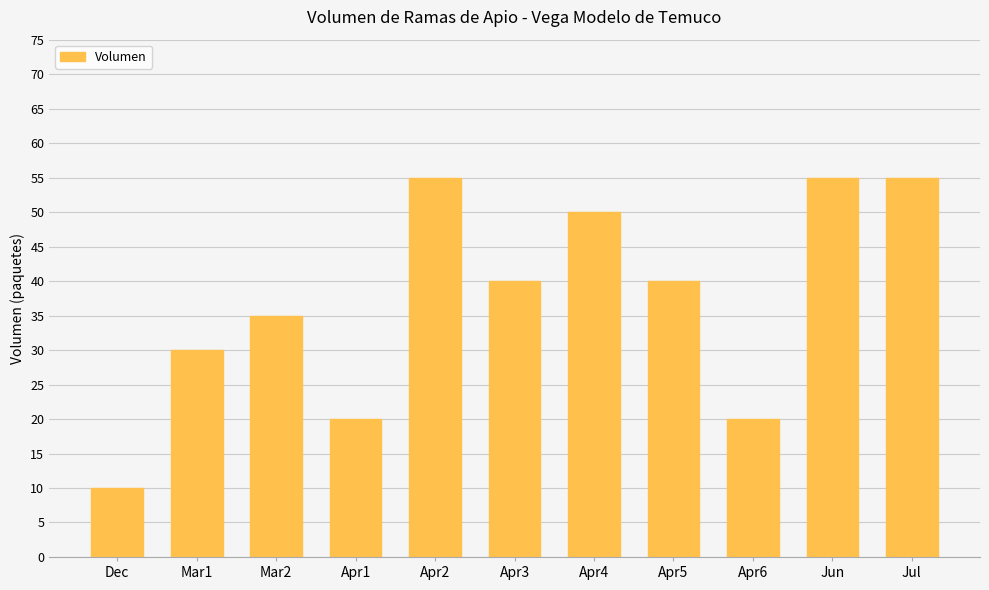

Reading right to left, what are all the values shown in this chart?

Jul=55	Jun=55	Apr6=20	Apr5=40	Apr4=50	Apr3=40	Apr2=55	Apr1=20	Mar2=35	Mar1=30	Dec=10